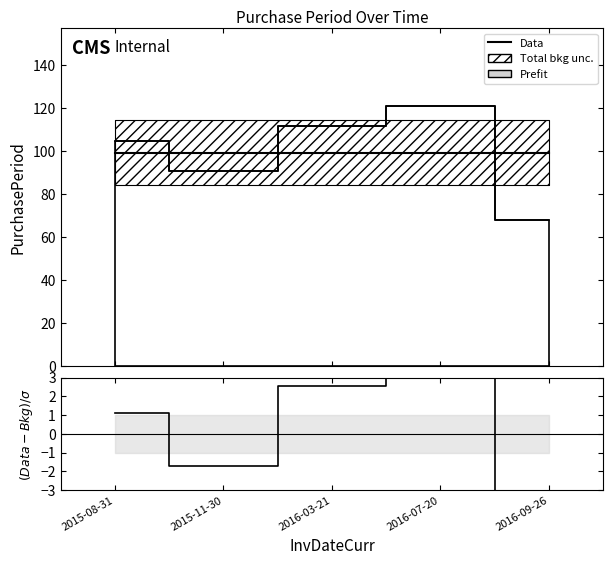

Does the chart have visible grid lines?

No